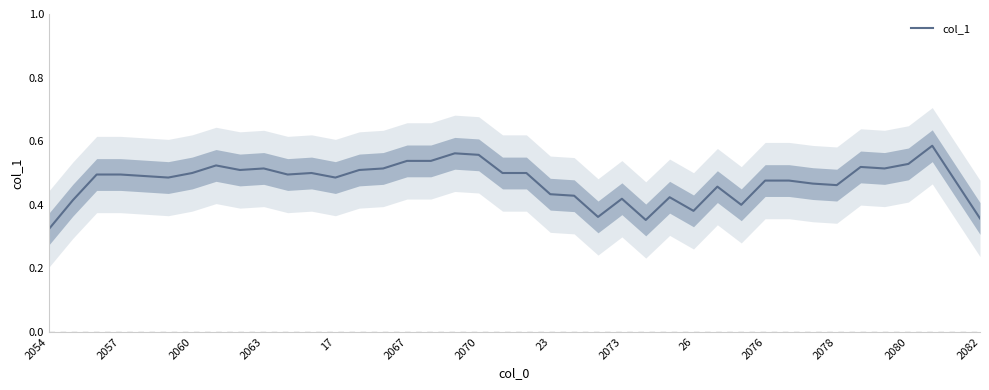

At which label is col_1 closest to 0?

2054